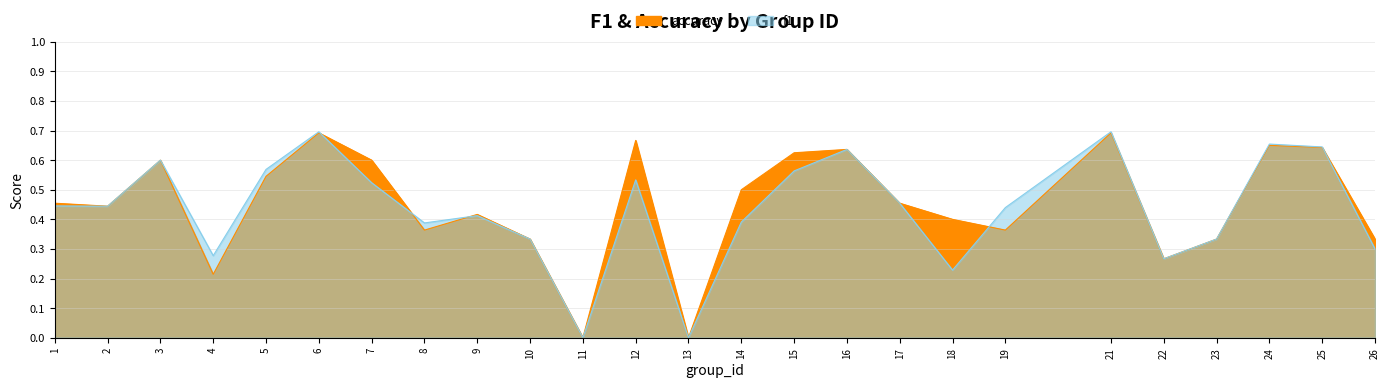

Where is the first local minimum for accuracy?

2